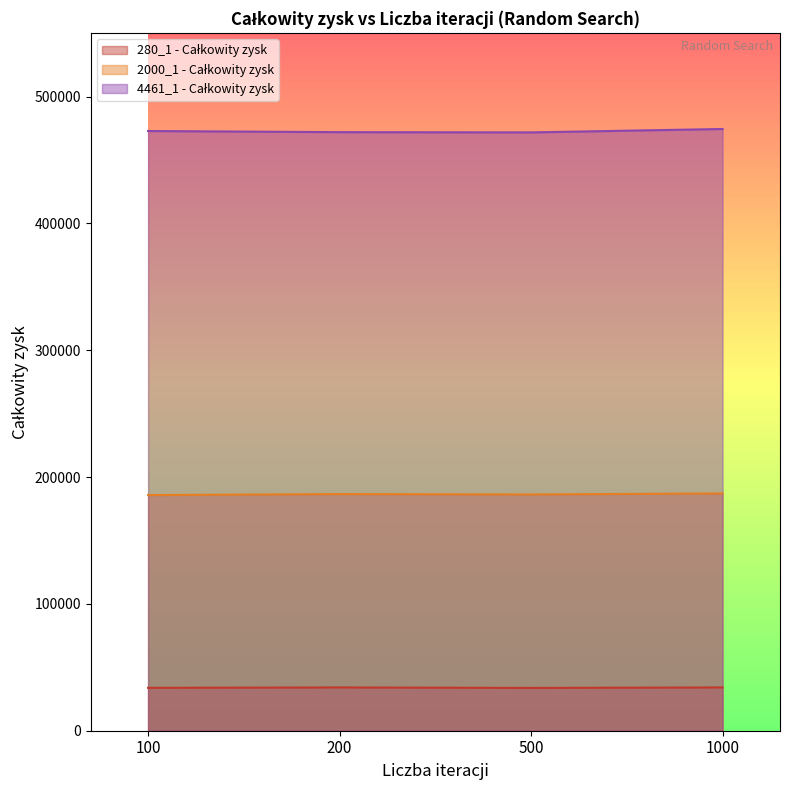

Reading left to right, what are all the values shown in this chart?

280_1 - Całkowity zysk: 100=33808	200=34127	500=33736	1000=34130
2000_1 - Całkowity zysk: 100=185799	200=186600	500=186300	1000=187100
4461_1 - Całkowity zysk: 100=472850	200=471950	500=471750	1000=474450